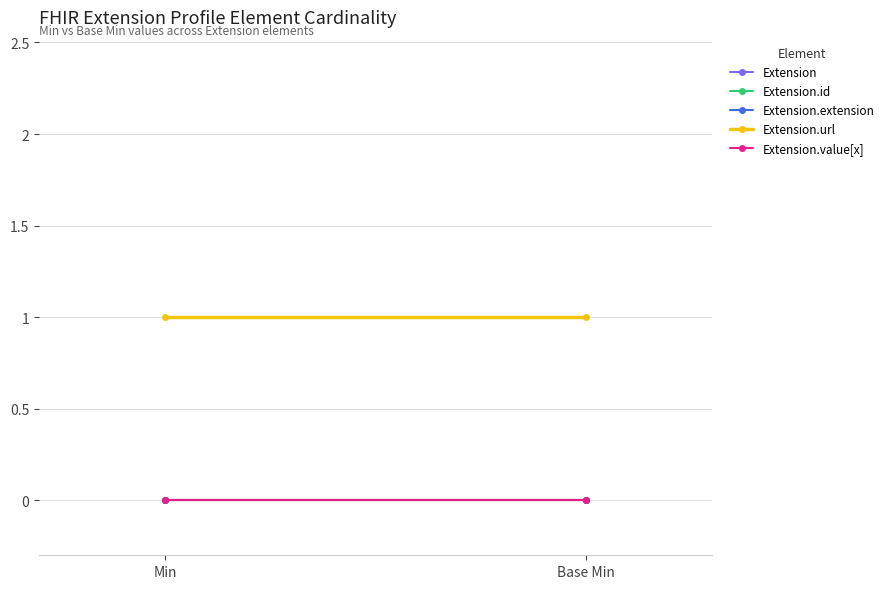

What is the difference between the highest and lowest values at Base Min?

1